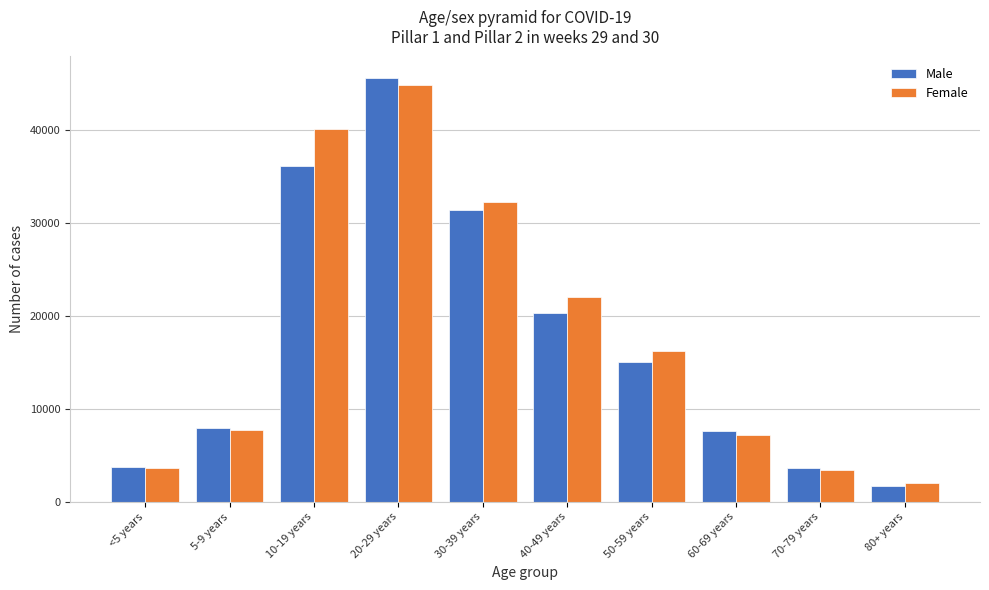

At which label does Female reach its peak?

20-29 years